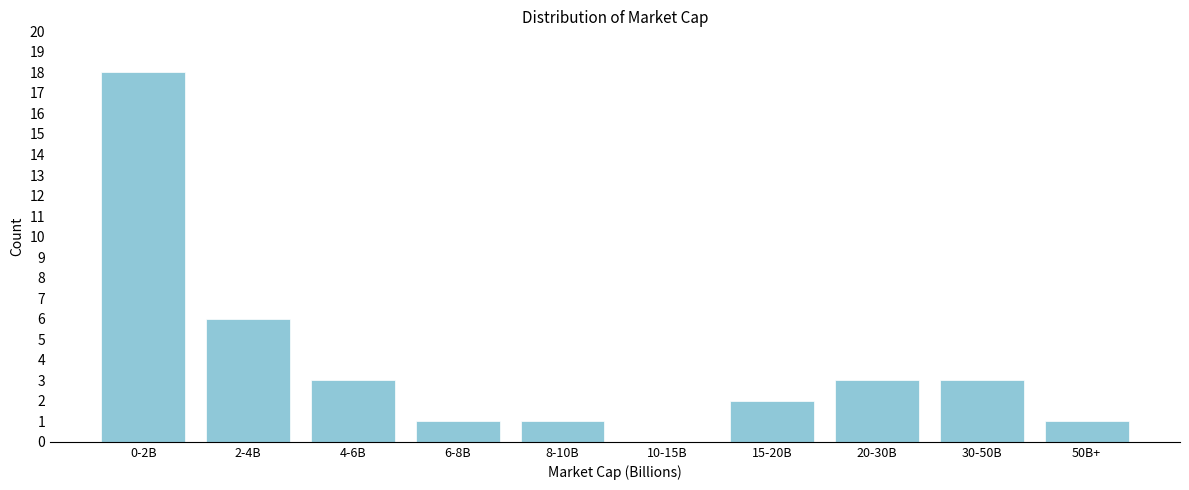

Reading left to right, extract all data points from this chart.

0-2B=18	2-4B=6	4-6B=3	6-8B=1	8-10B=1	10-15B=0	15-20B=2	20-30B=3	30-50B=3	50B+=1